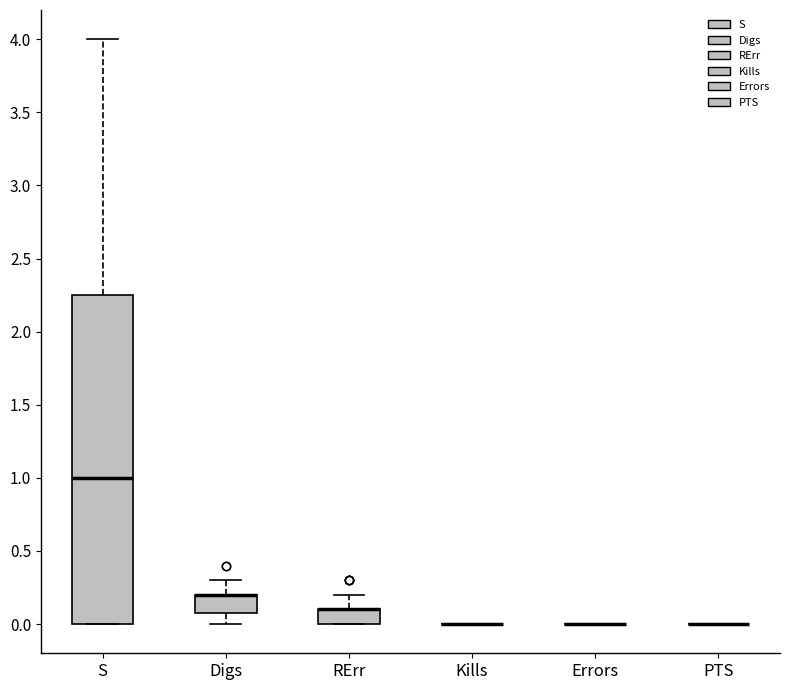

Which box is the tallest, from its lower edge to its upper edge?

S